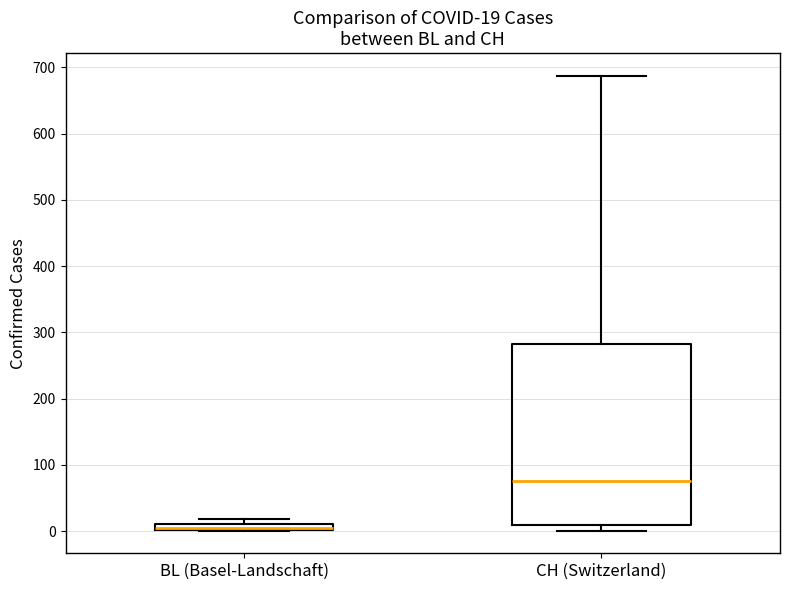

Comparing the boxes themselves (not the whiskers), which one is the tallest?

CH (Switzerland)